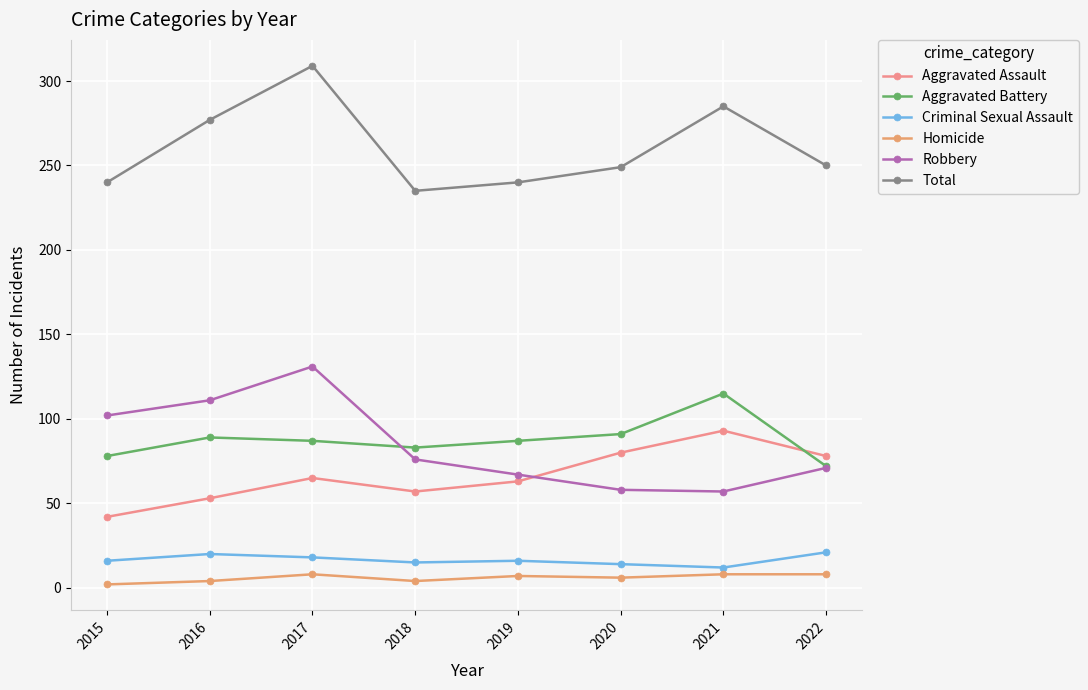

Is the value of Aggravated Battery at 2016 greater than the value of Total at 2015?

No